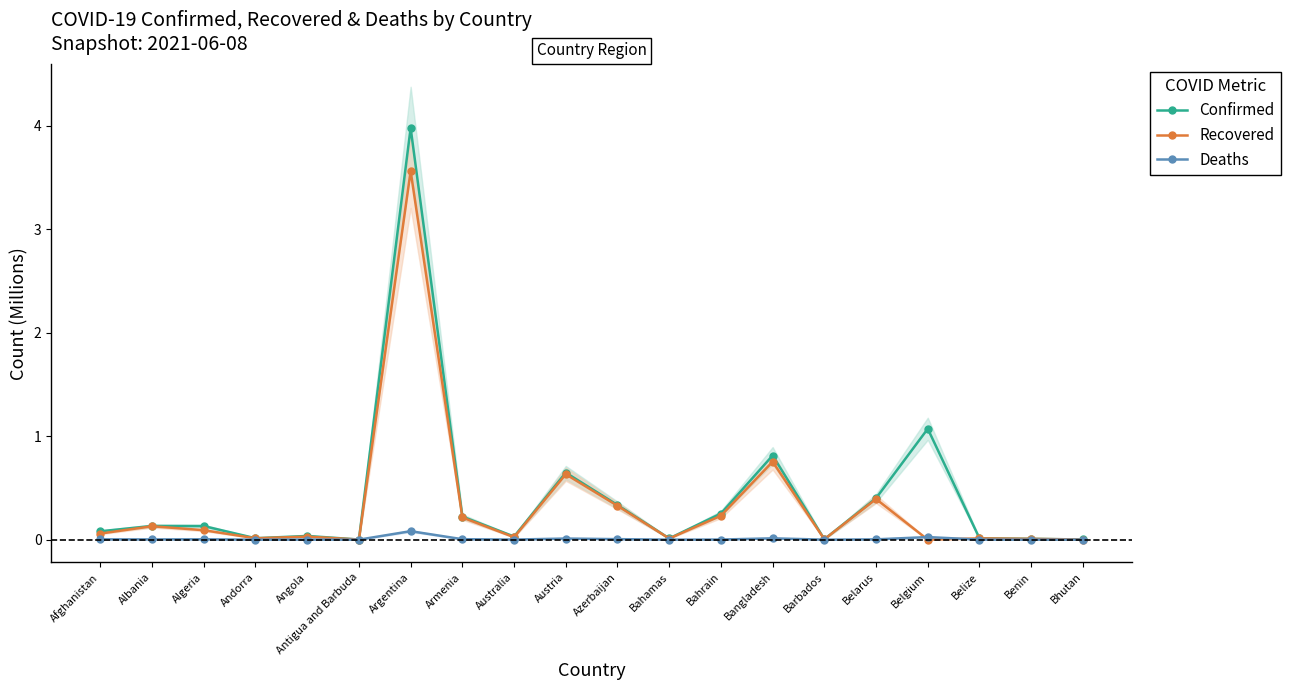

How many series are shown in this chart?

3